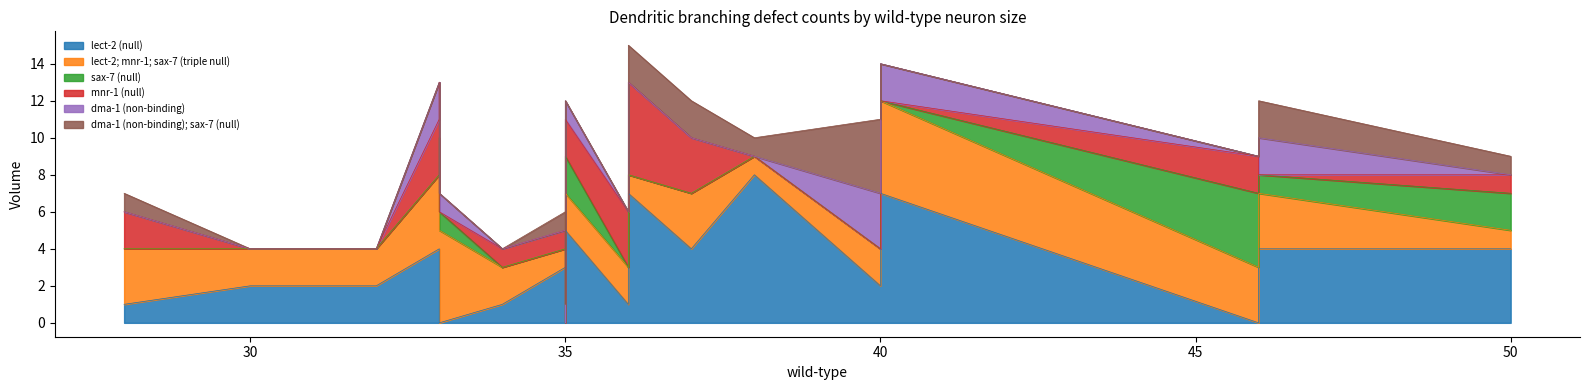

The sax-7 (null) series shows 0 at 7. True or false?

True